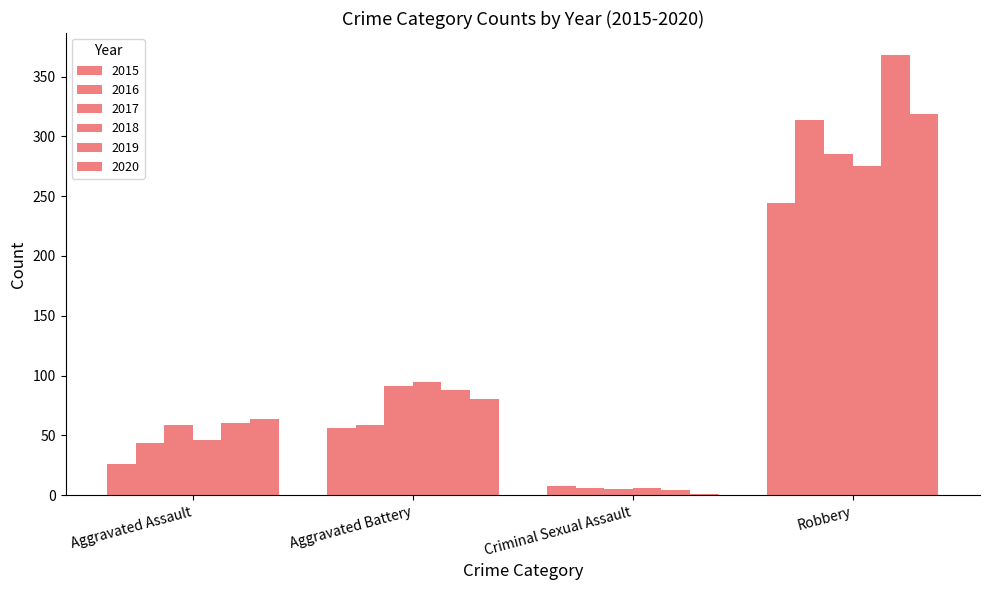

How many groups of bars are there?

4